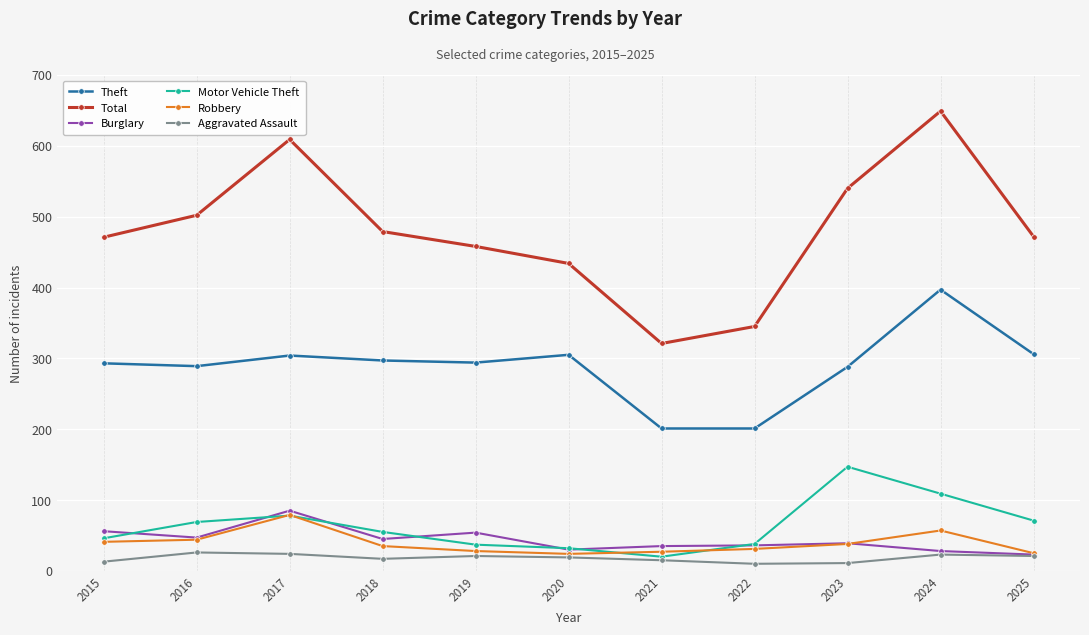

Where is the first local maximum for Motor Vehicle Theft?

2017